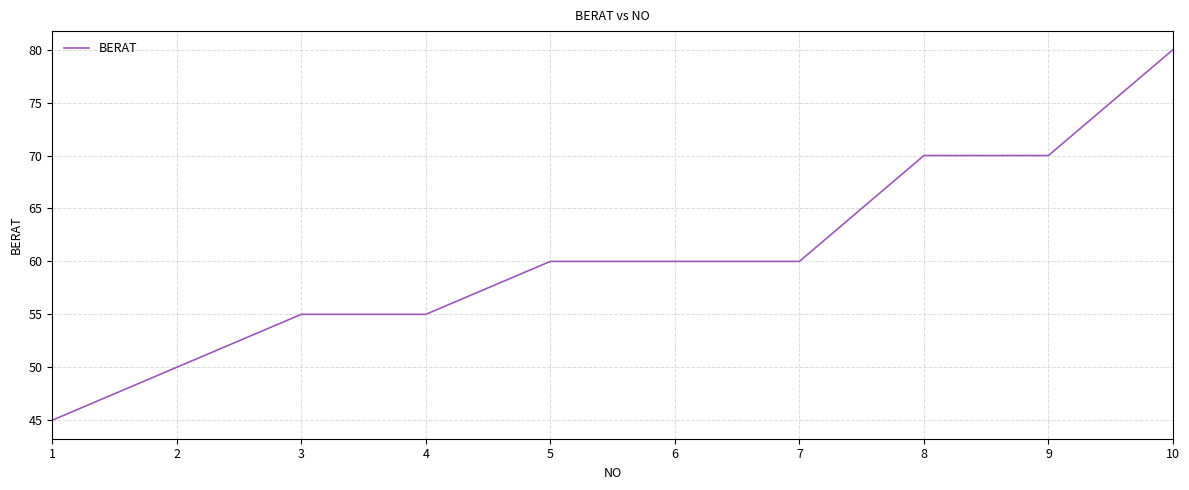

What is the difference between the values at 7 and 1?

15